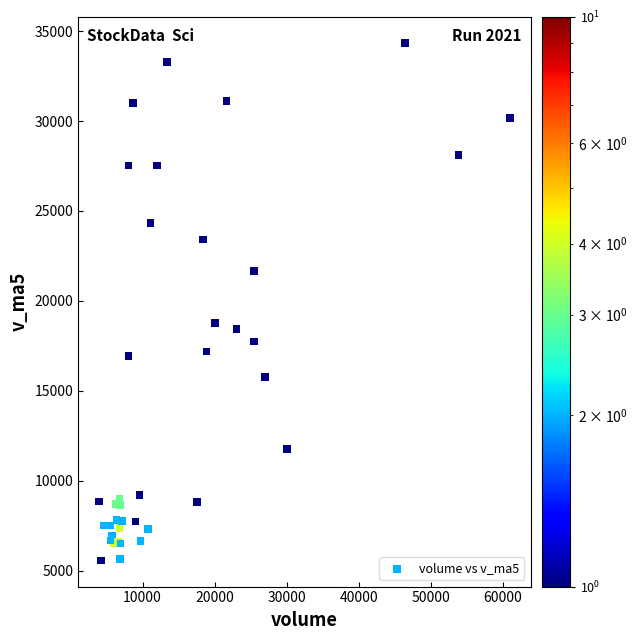

What Y value in the scatter plot is closest to 19953?

18783.1